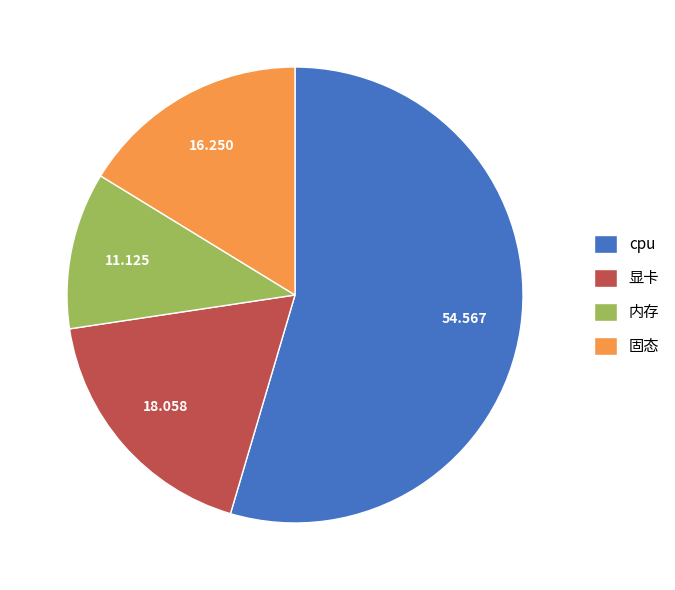

What is the largest slice in the pie chart?

cpu